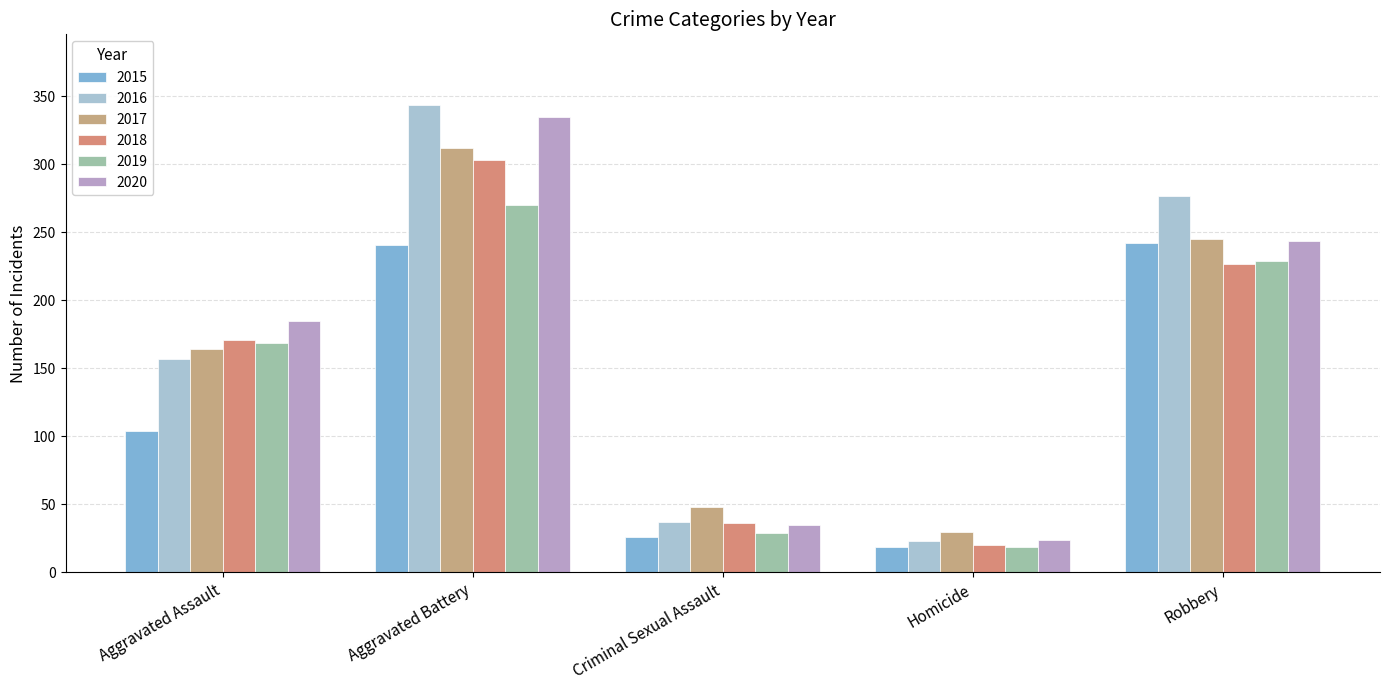

At Homicide, list the series in order from largest to smallest.

2017, 2020, 2016, 2018, 2015, 2019